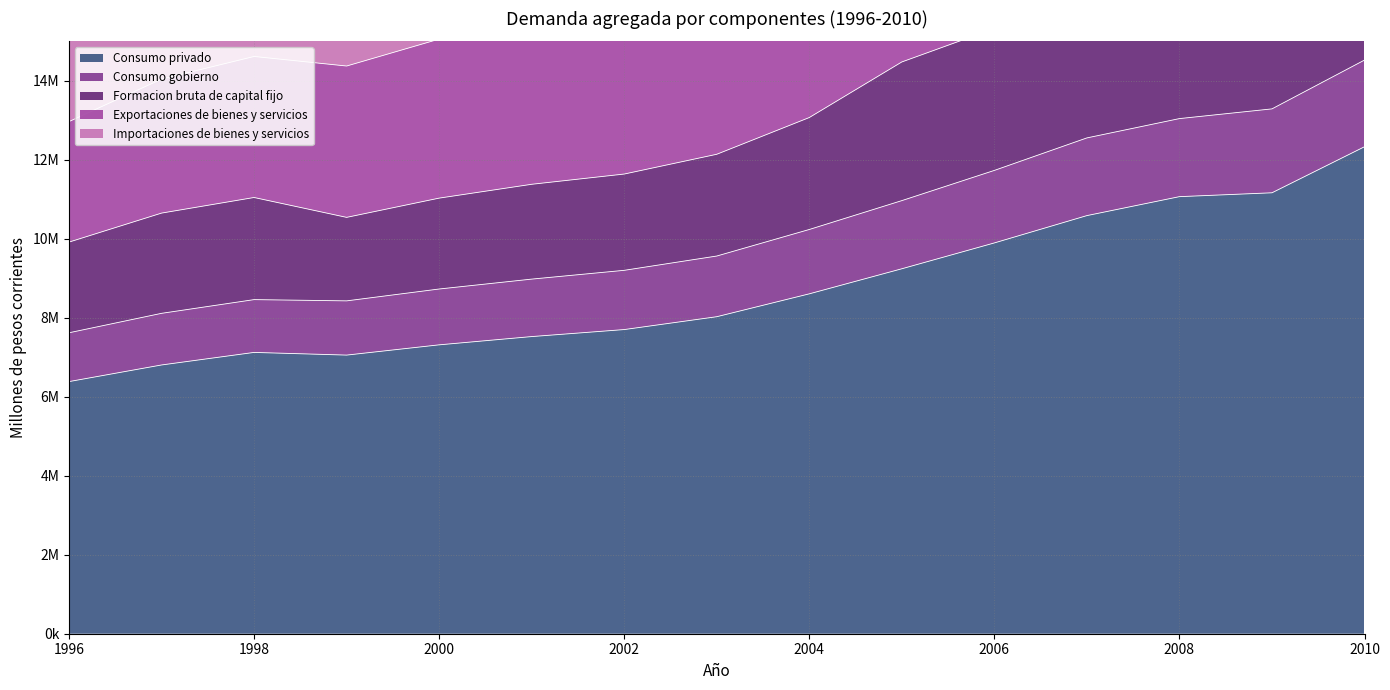

Rank the categories by Importaciones de bienes y servicios value from lowest to highest.

1996, 1997, 1999, 1998, 2000, 2001, 2002, 2003, 2004, 2005, 2006, 2007, 2009, 2008, 2010